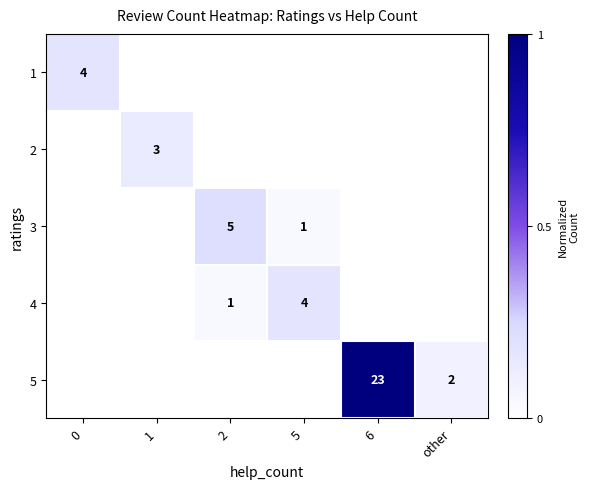

True or false: 4 has a value of 5 at 5.

False